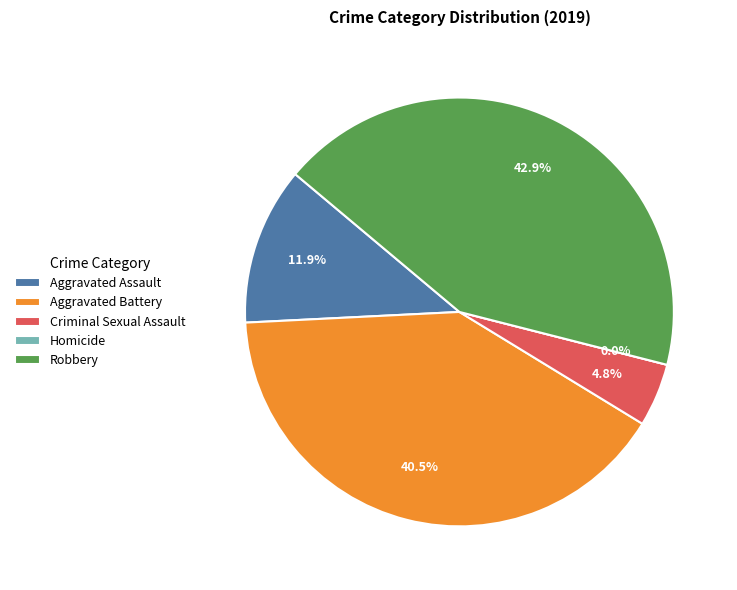

Which category has the smallest portion of the pie?

Homicide